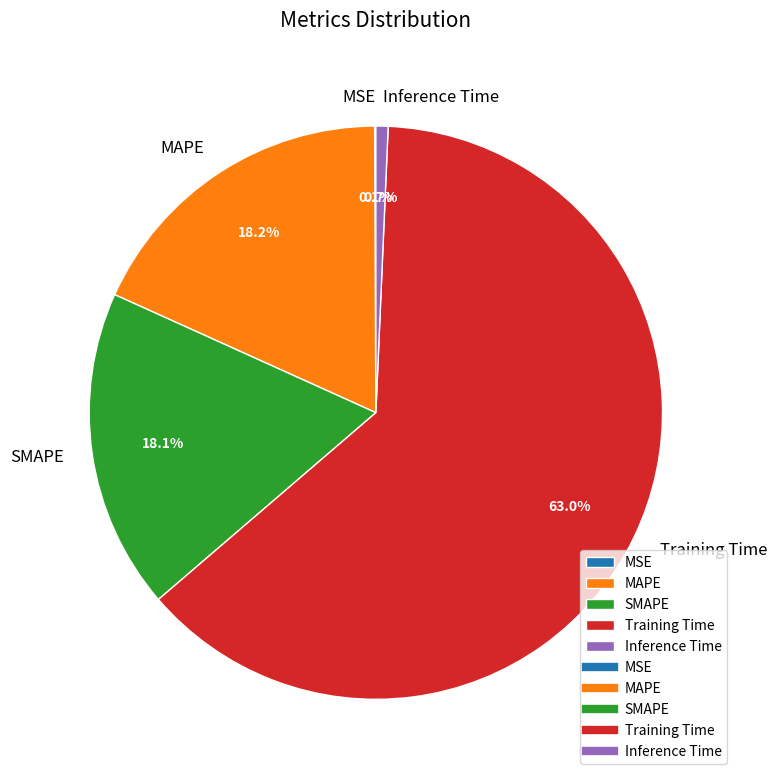

Is it true that Training Time is 56% of the pie?

False